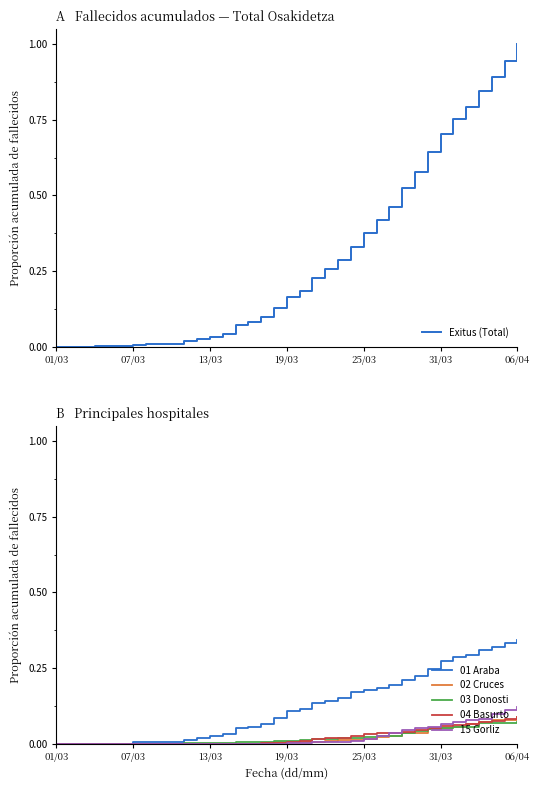

Is this an area chart (filled region under the line)?

No